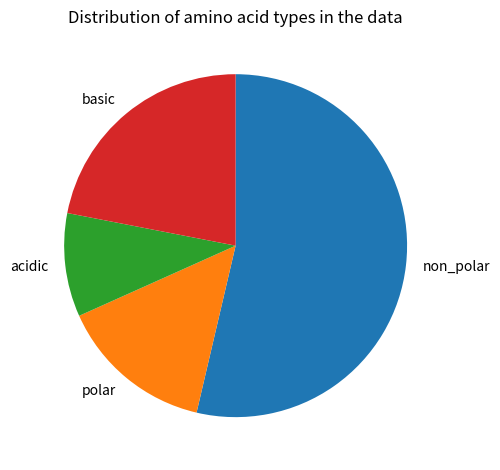

Combined, do polar and non_polar account for over 50%?

Yes